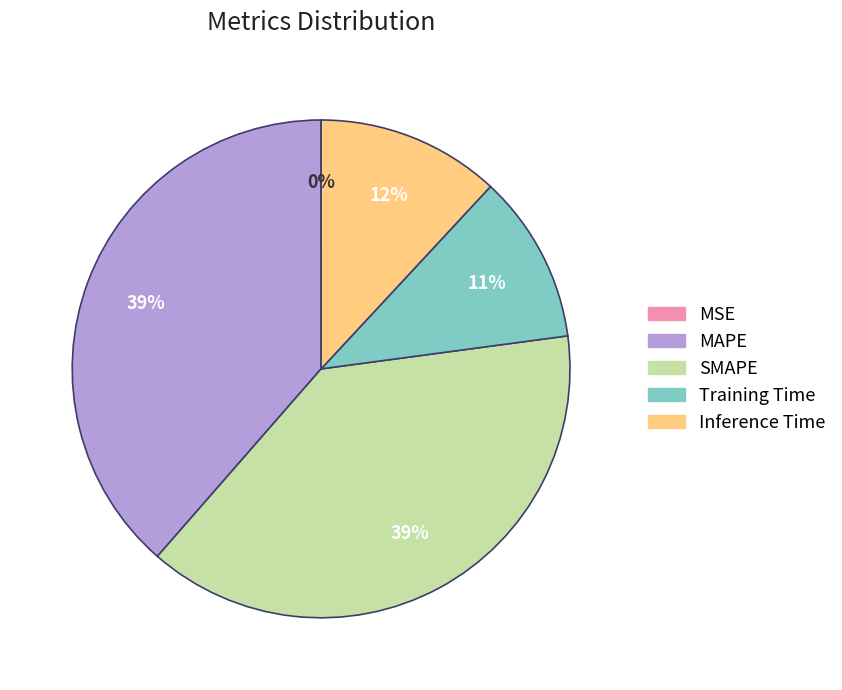

To the nearest percent, what is the average slice percentage?

20%